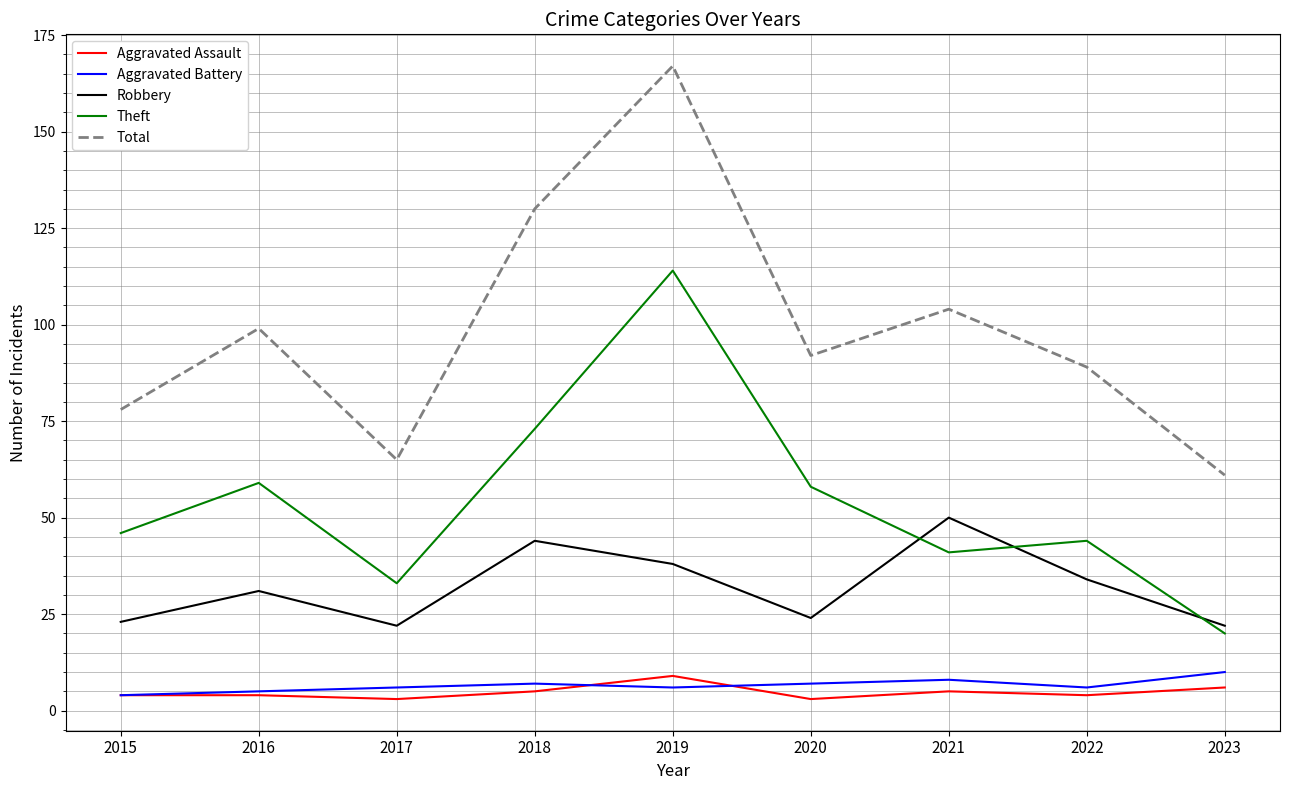

What is the greatest value displayed?

167